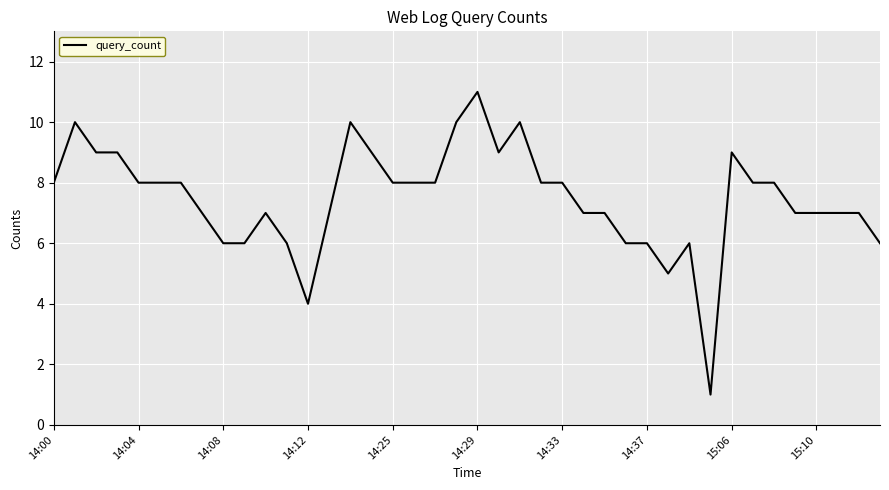

How many distinct data groups are displayed?

1